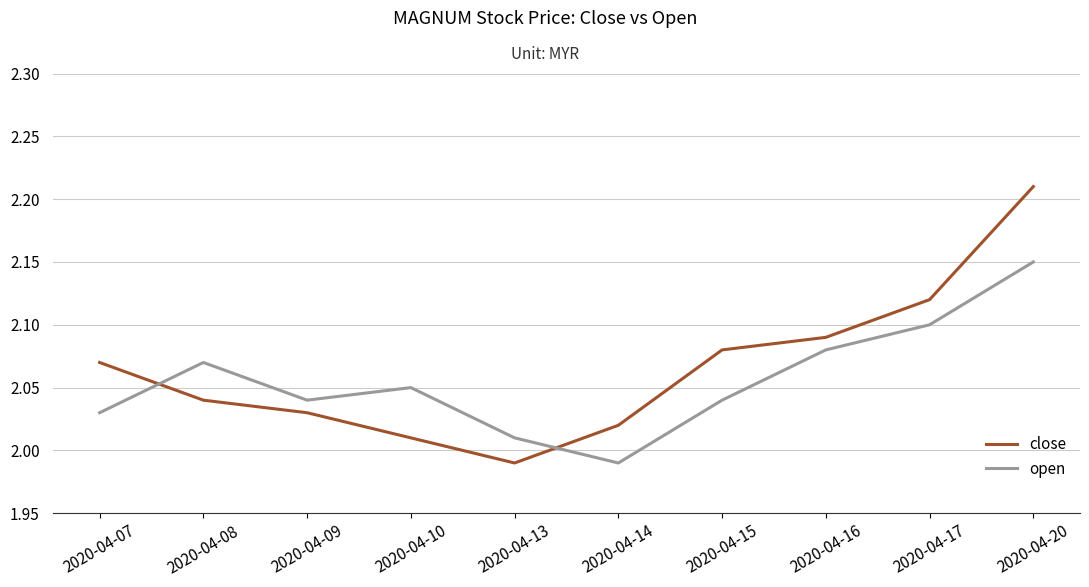

At which label does close reach its peak?

2020-04-20